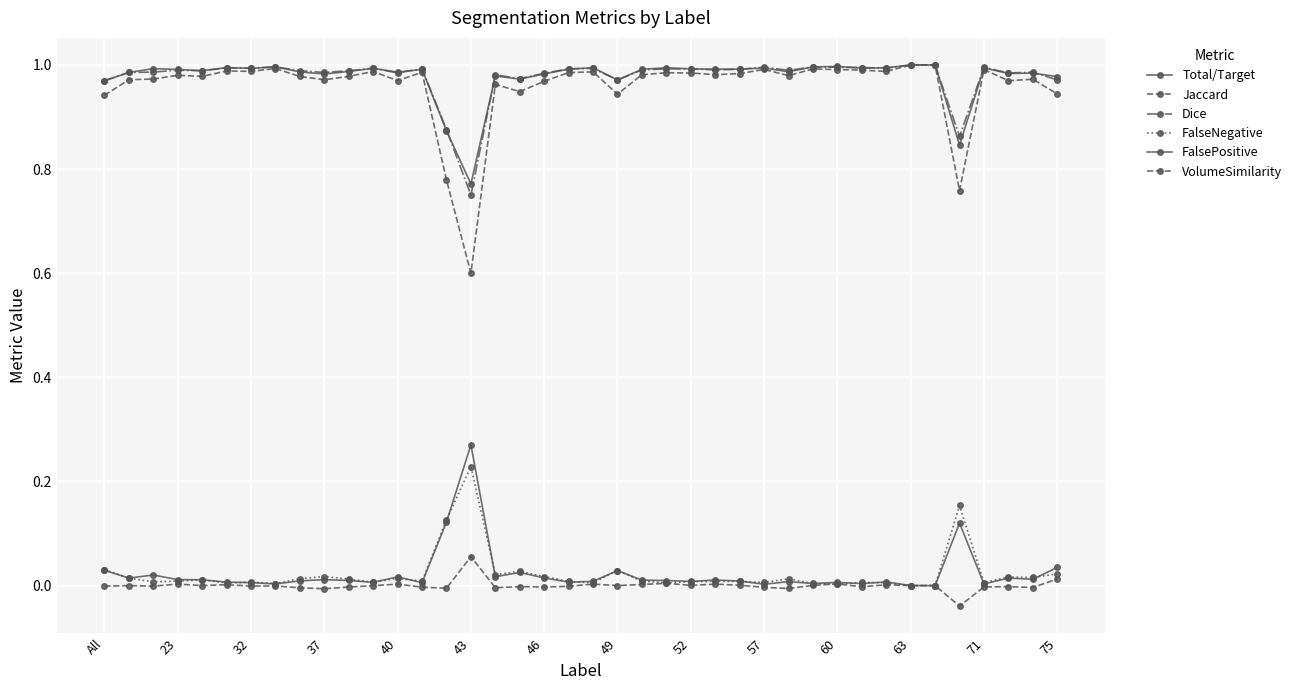

Count the number of categories in the chart.

40